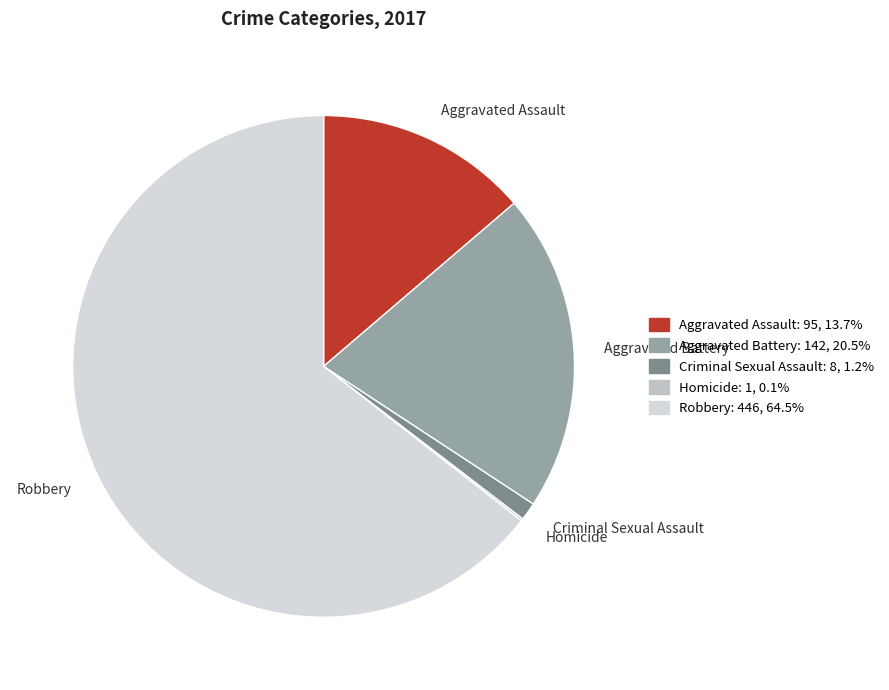

Between Aggravated Battery and Criminal Sexual Assault, which is larger?

Aggravated Battery